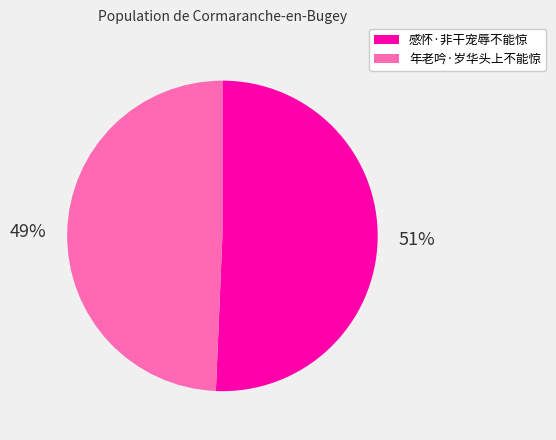

Approximately how many times larger is the value at 年老吟·岁华头上不能惊 compared to 感怀·非干宠辱不能惊?

1.0